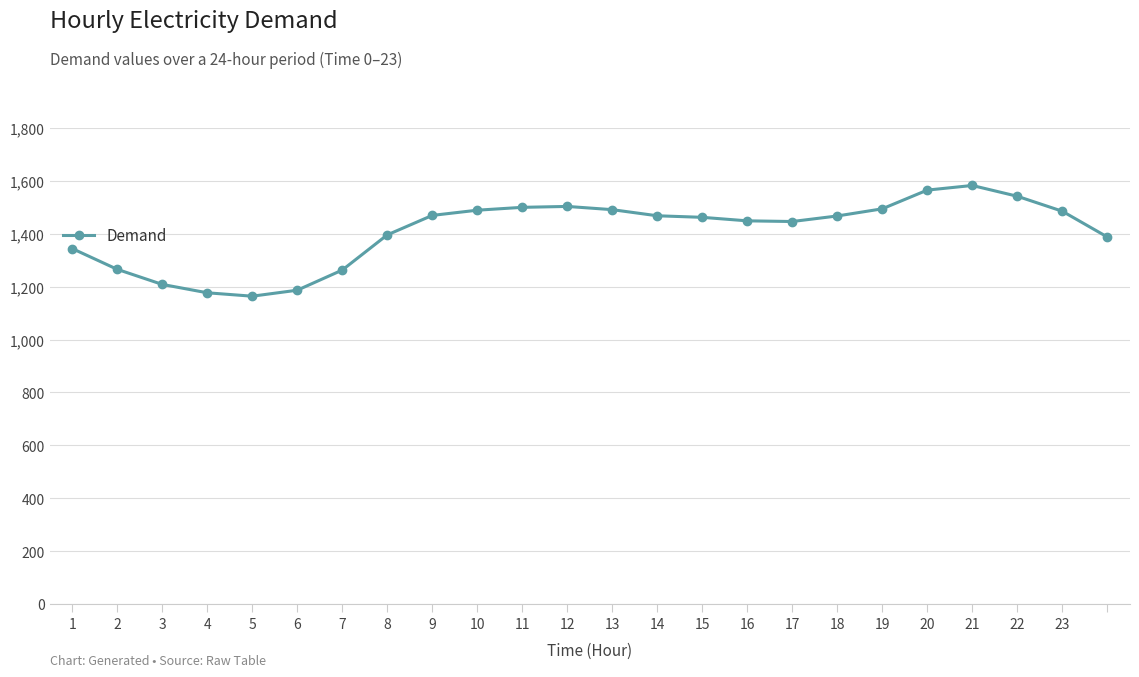

How many lines are shown in the chart?

1